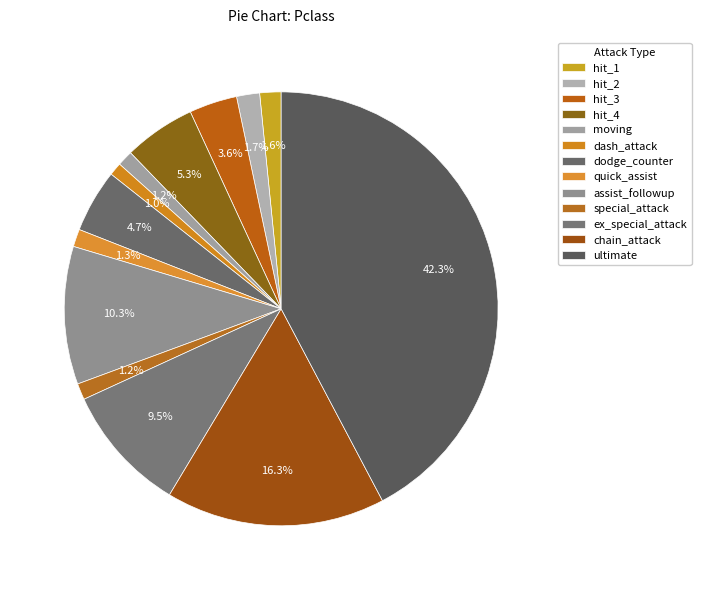

How many segments does this pie chart have?

13